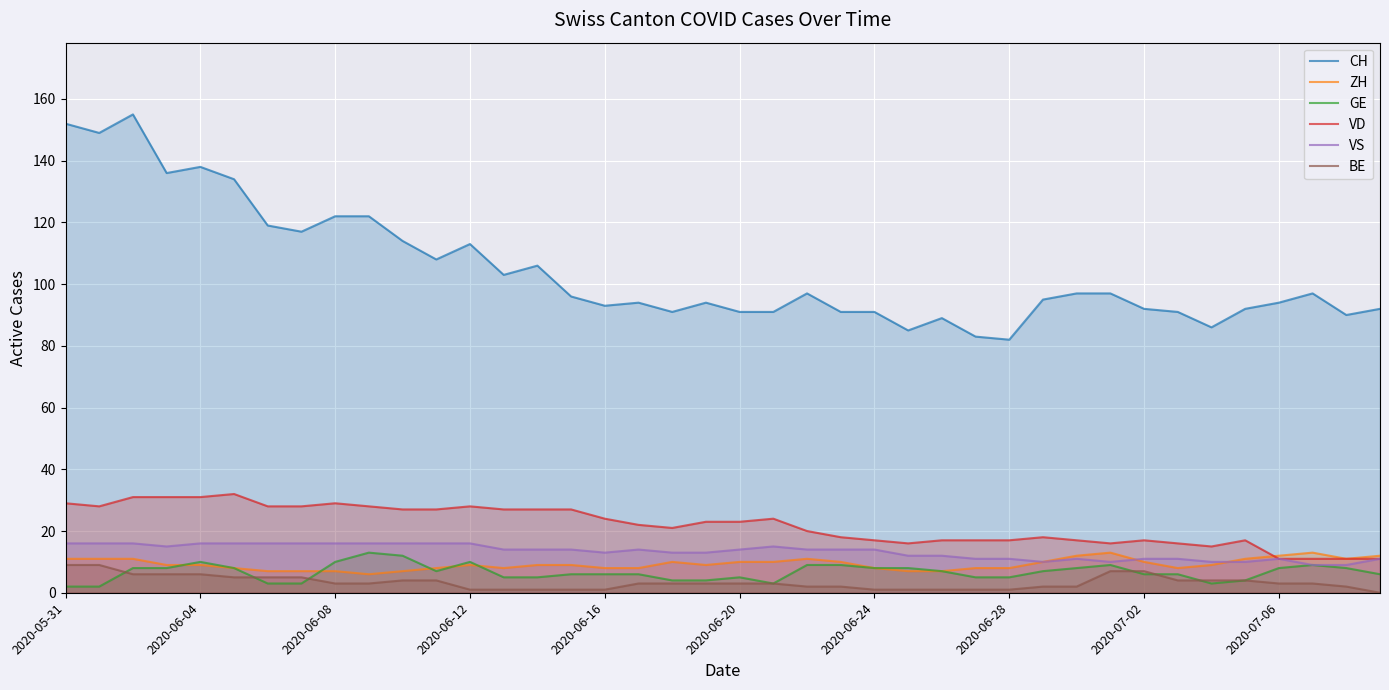

What is the greatest value displayed?

155